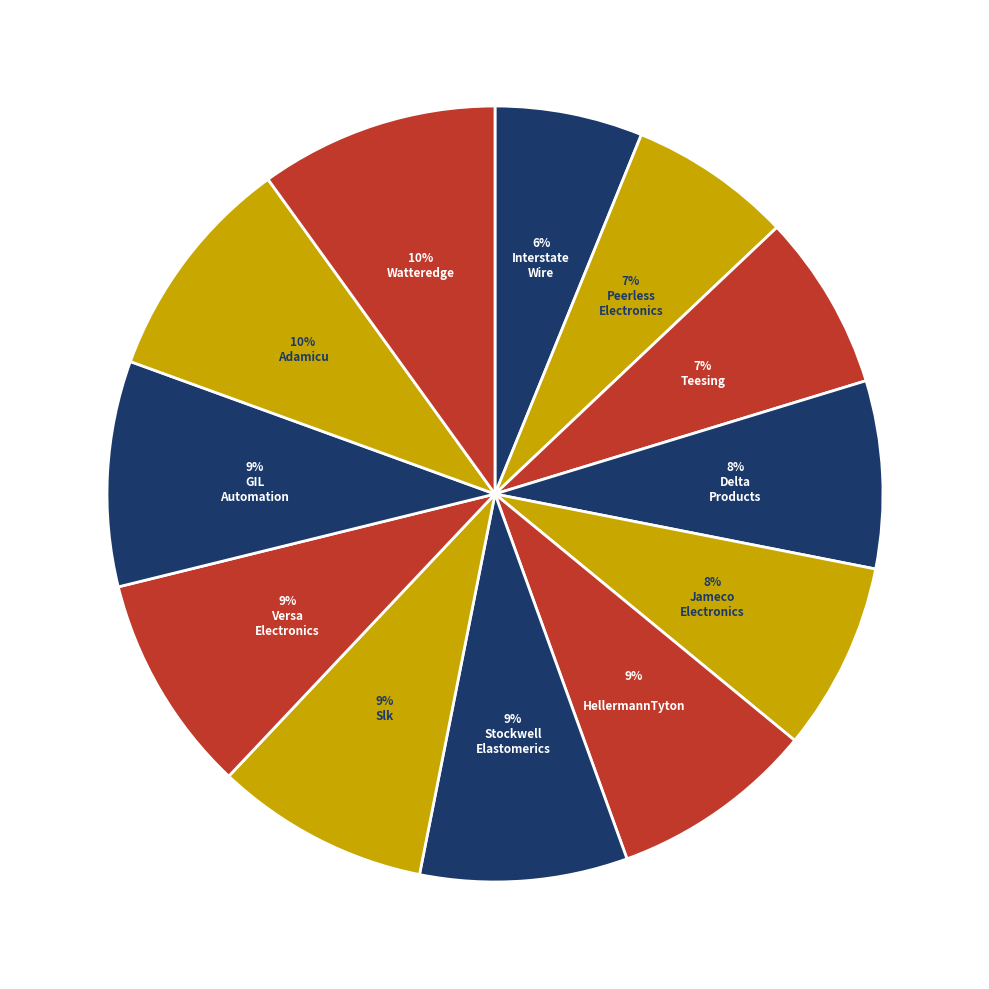

How many segments does this pie chart have?

12